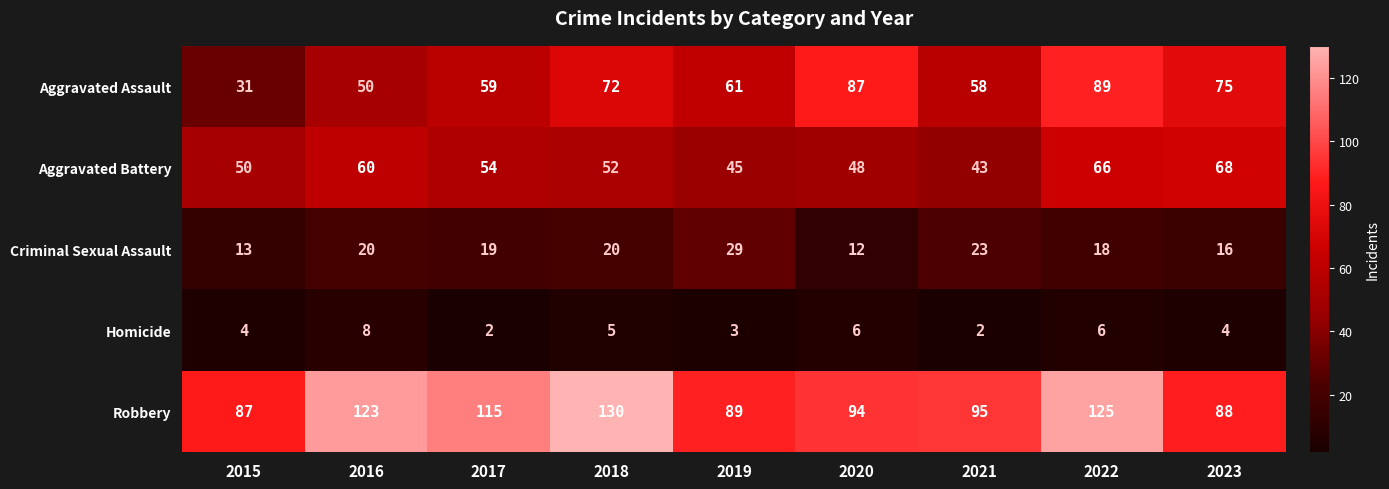

Which series changed the most between 2016 and 2021?

Robbery